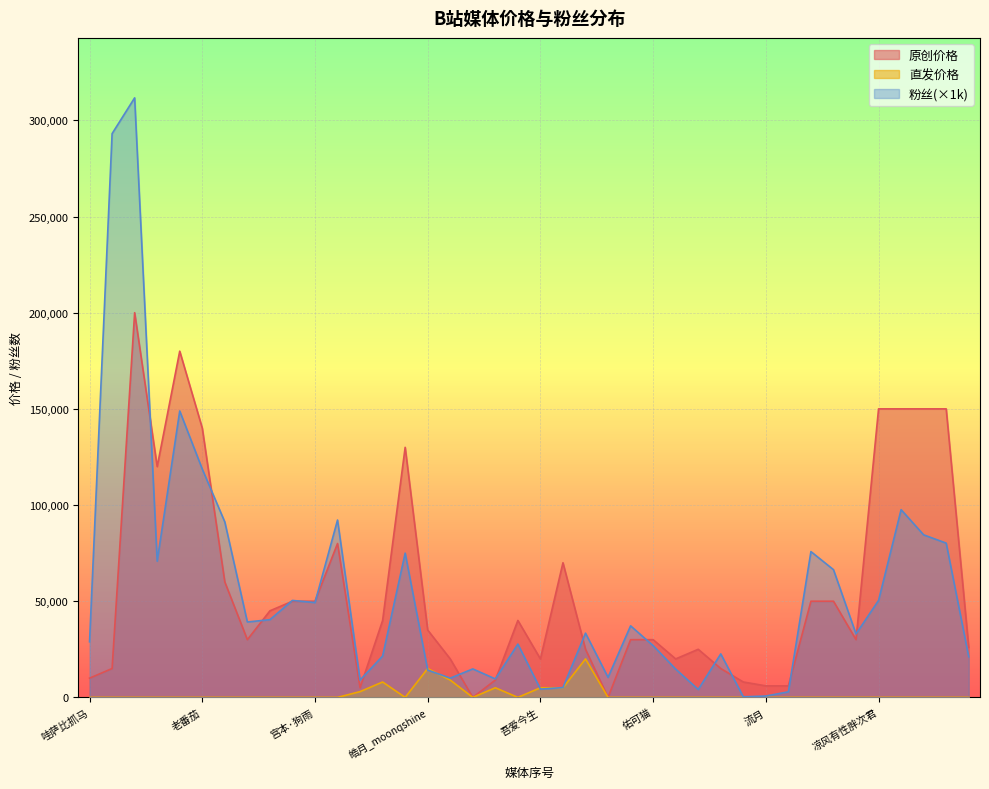

What is the value of the 原创价格 point at the 36th from the left?

150000